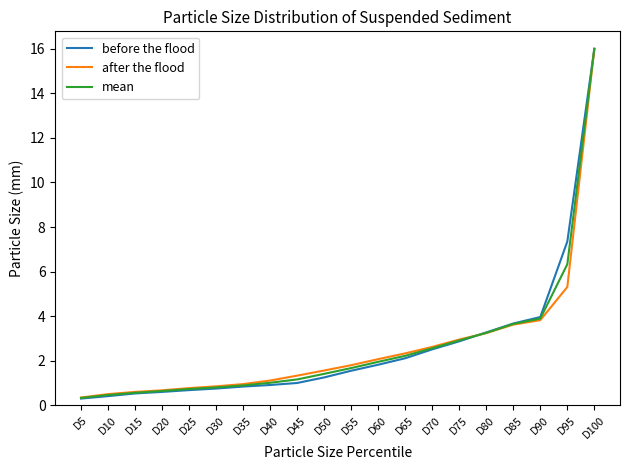

Where is mean nearest to the value 8?

D95